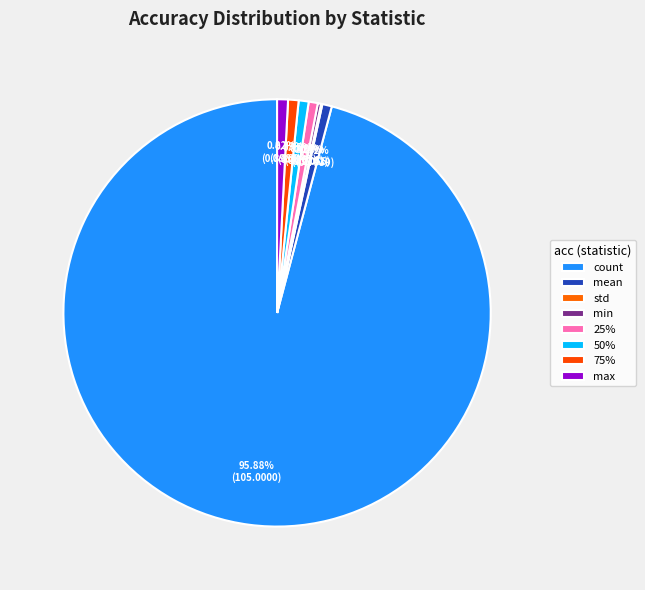

How many segments does this pie chart have?

8